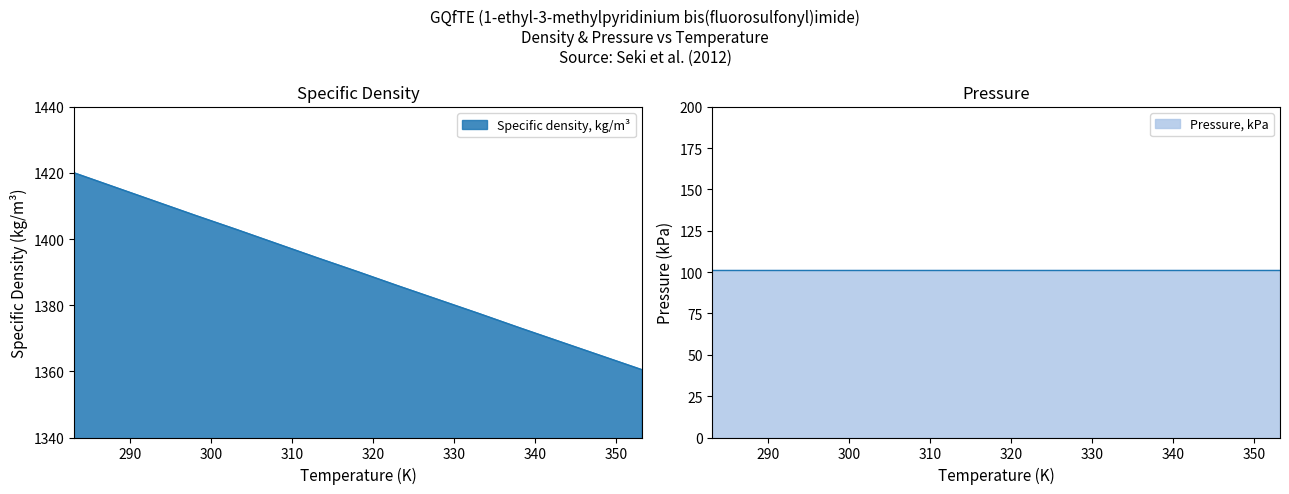

The value at 353.15 is 1954.2. True or false?

False